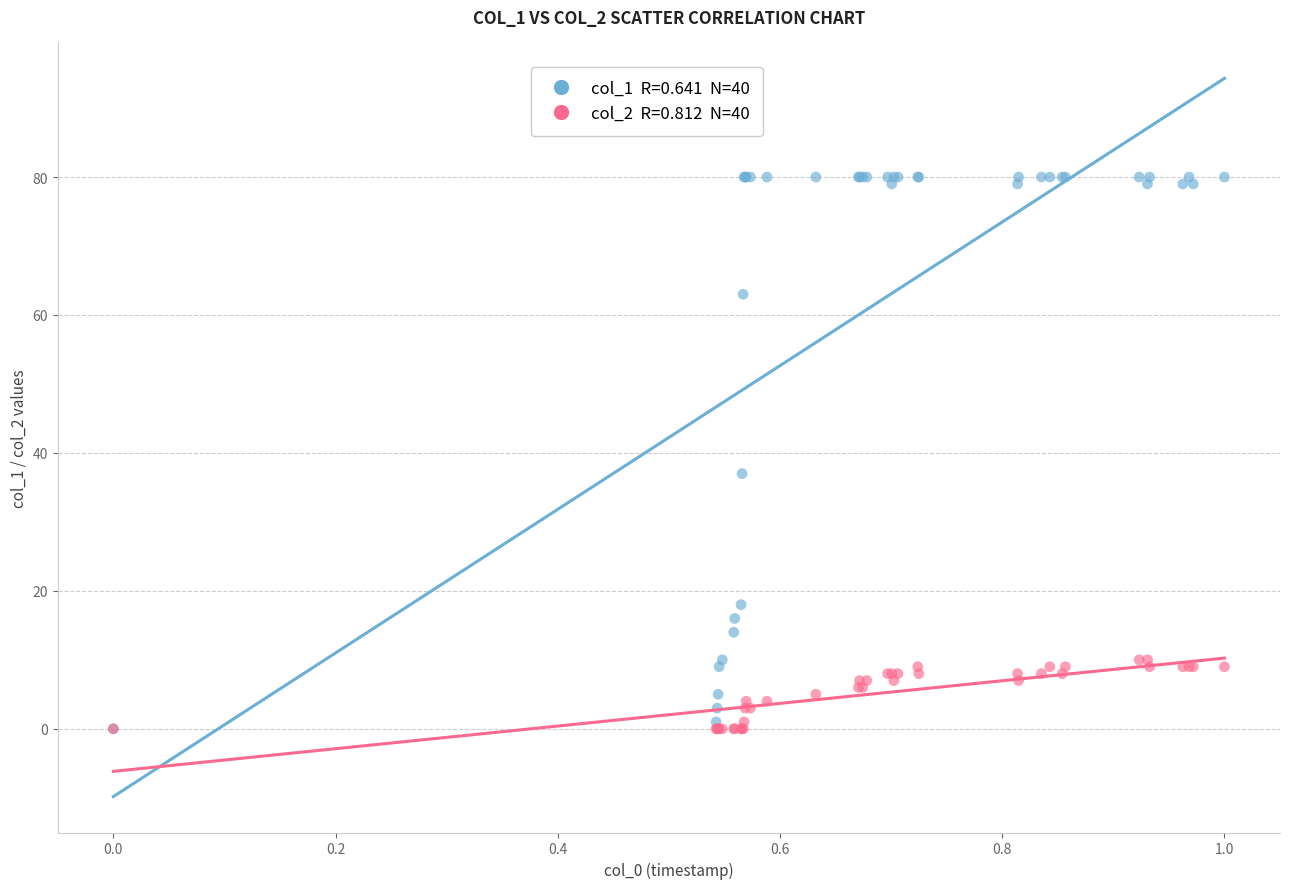

Across all series, what Y value is closest to 40?

37